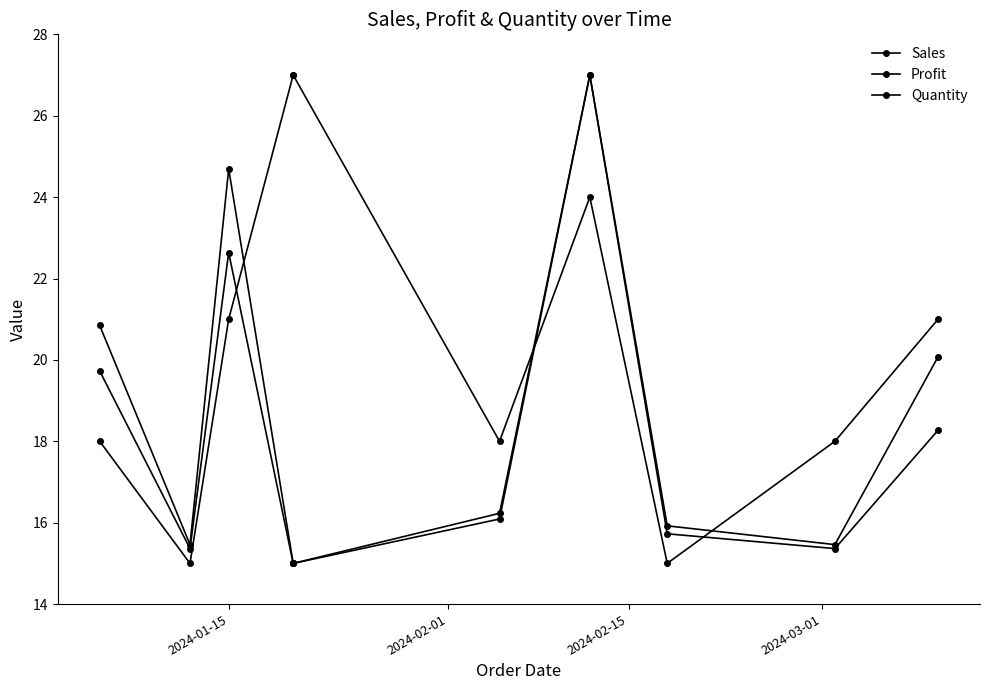

How many lines are shown in the chart?

3